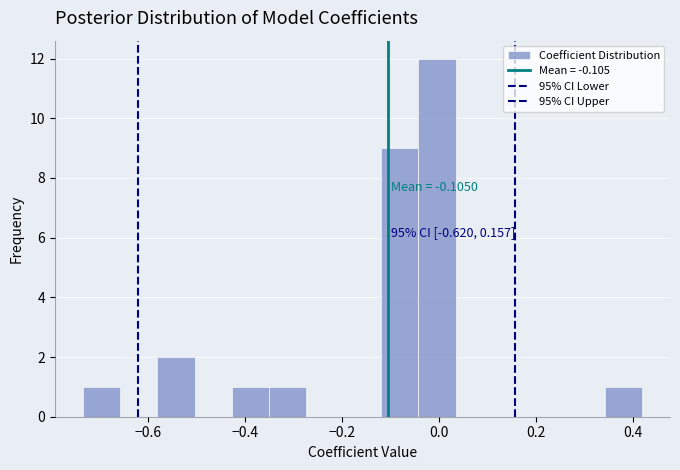

Read against the x-axis, roughly where is the centre of the tallest bar?

0.00